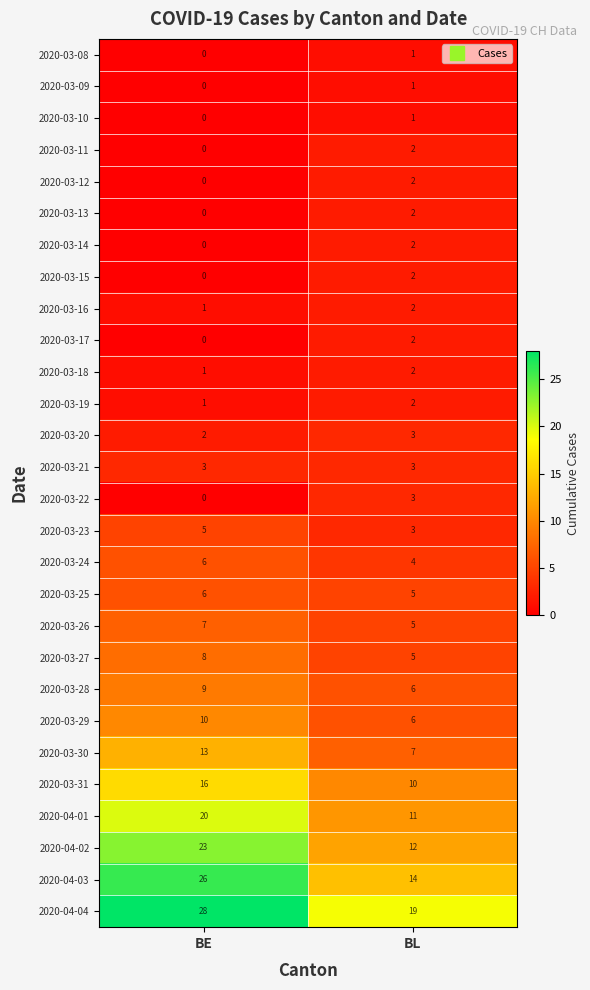

What is the sum of the 2020-03-19 values at BE and BL?

3